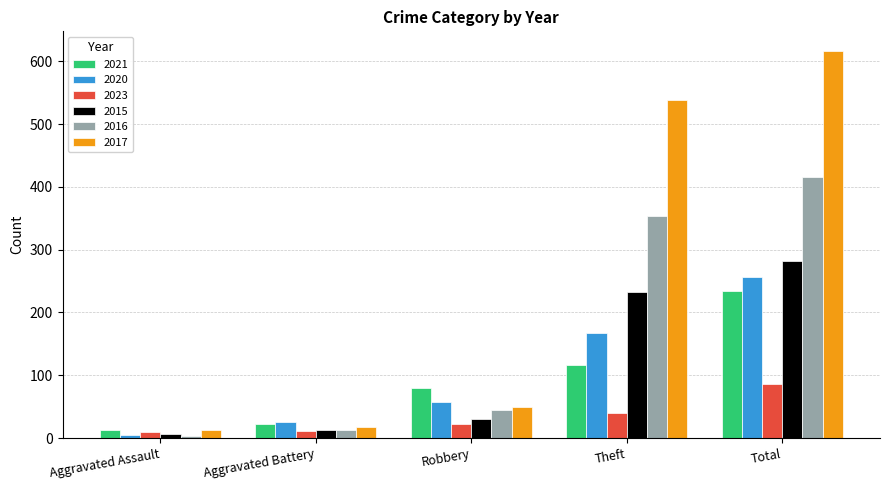

How many bars are there in total?

30